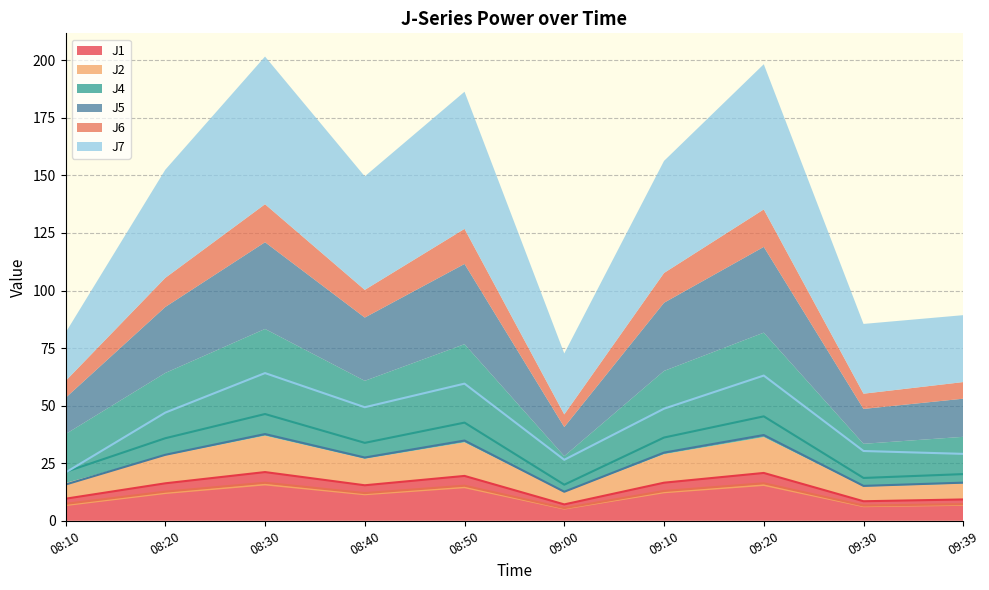

The value of J2 at 09:39 is 6.9. True or false?

True